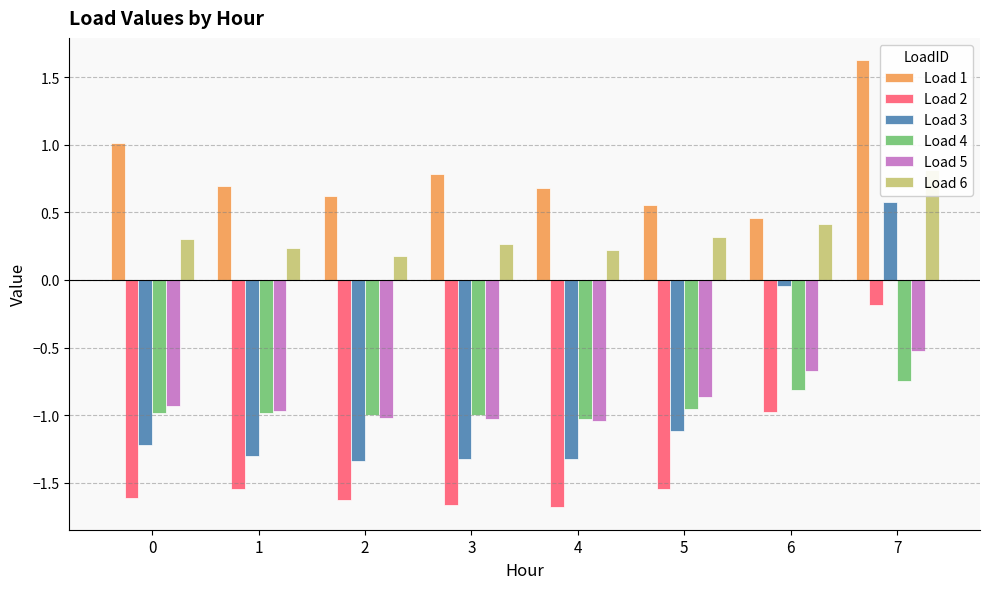

Does the chart contain stacked bars?

No